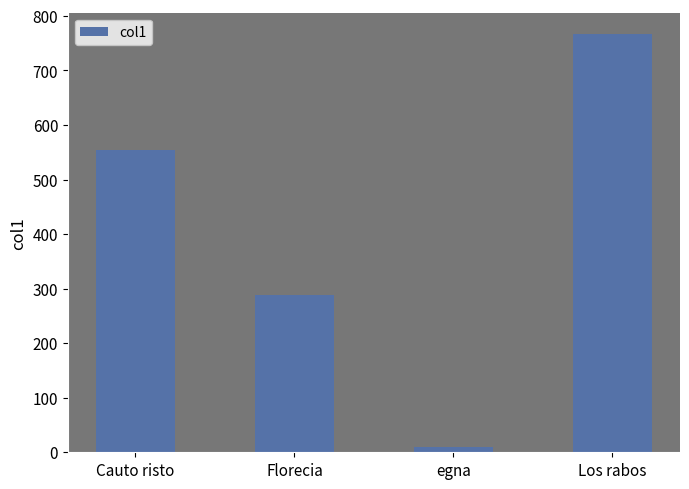

At which label is the value closest to 388?

Florecia